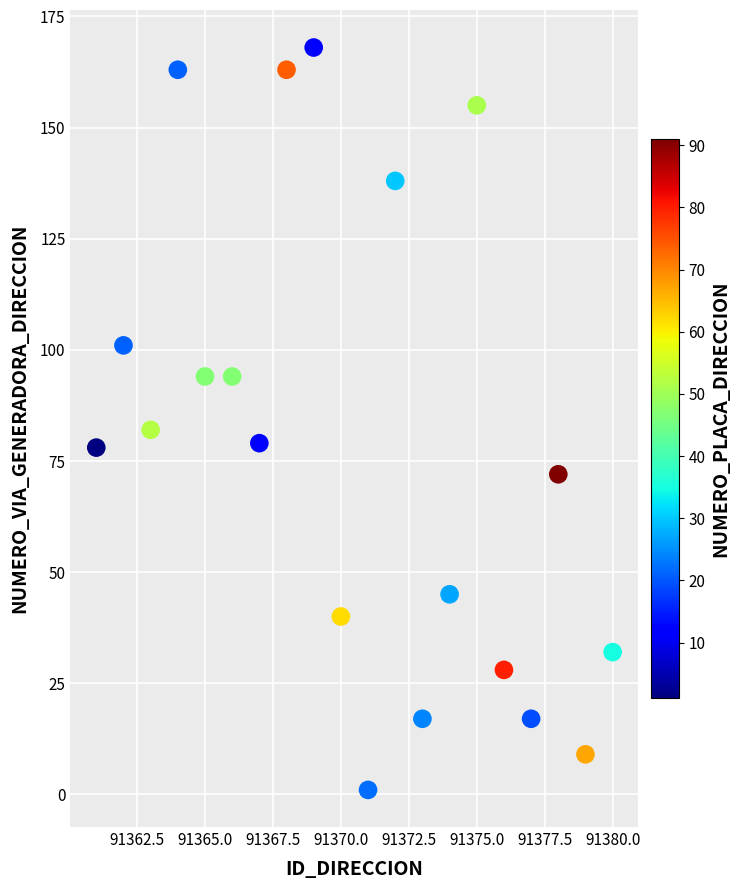

What is the range of Y values (max minus min)?

167